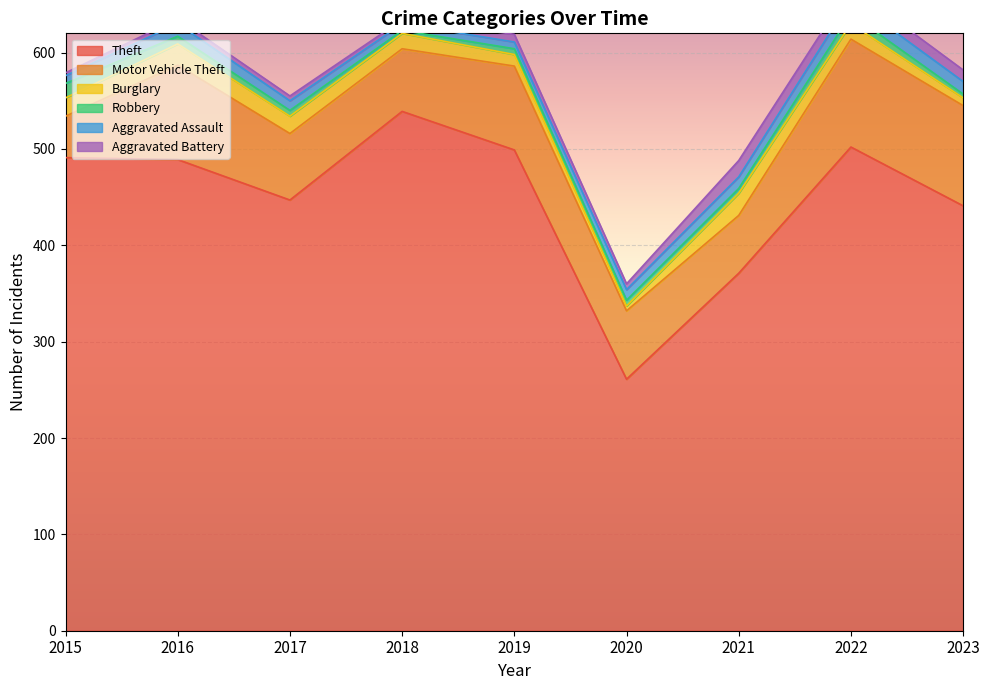

True or false: Theft and Aggravated Assault intersect in this chart.

False